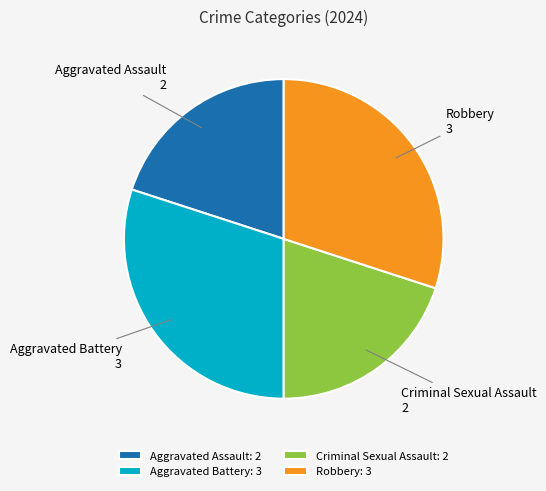

Count the number of slices in the pie.

4